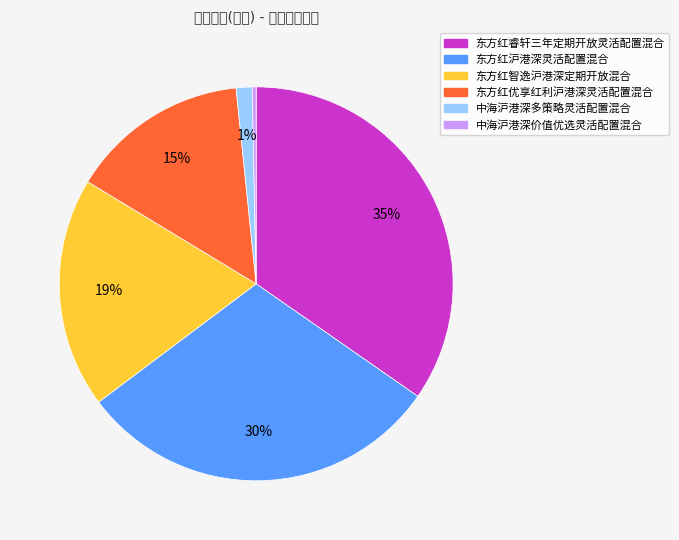

Is it true that 东方红优享红利沪港深灵活配置混合 is 15% of the pie?

True